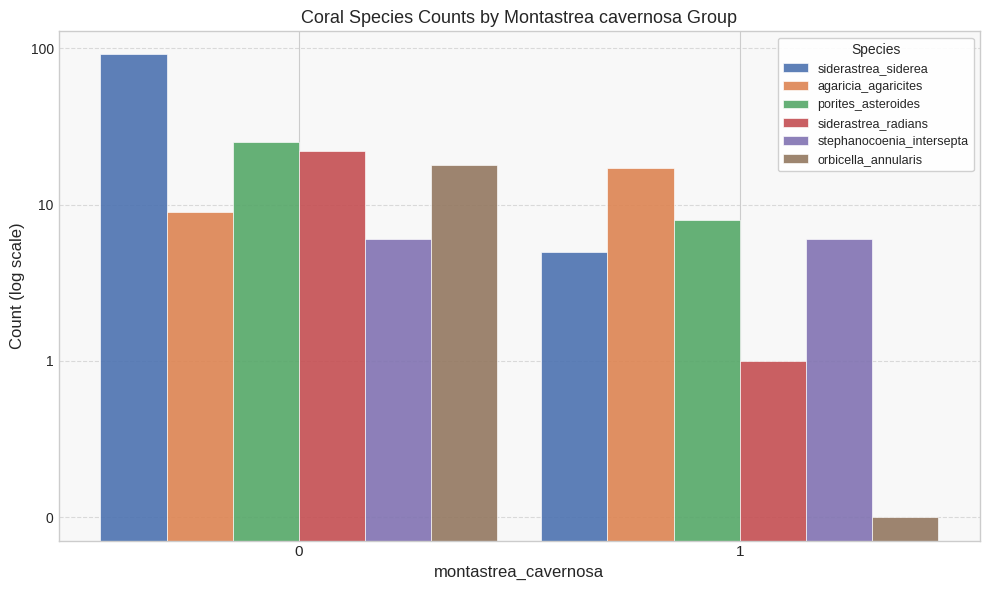

What is the sum of the siderastrea_siderea values at 0 and 1?

96.0